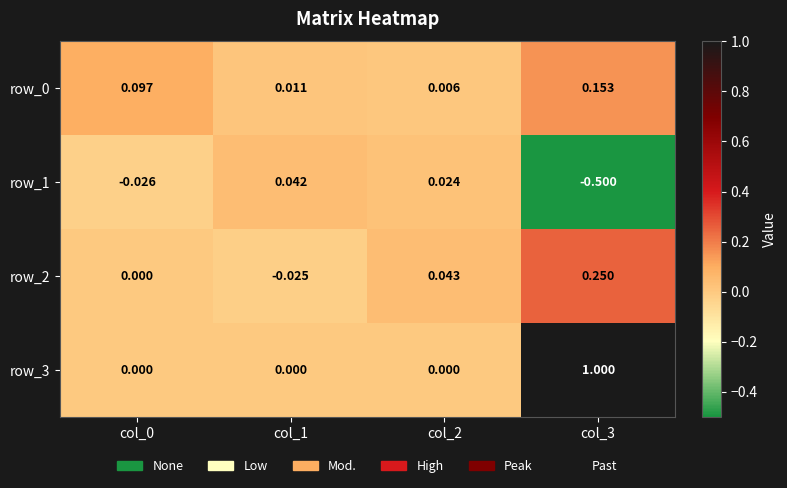

How many series are shown in this chart?

4